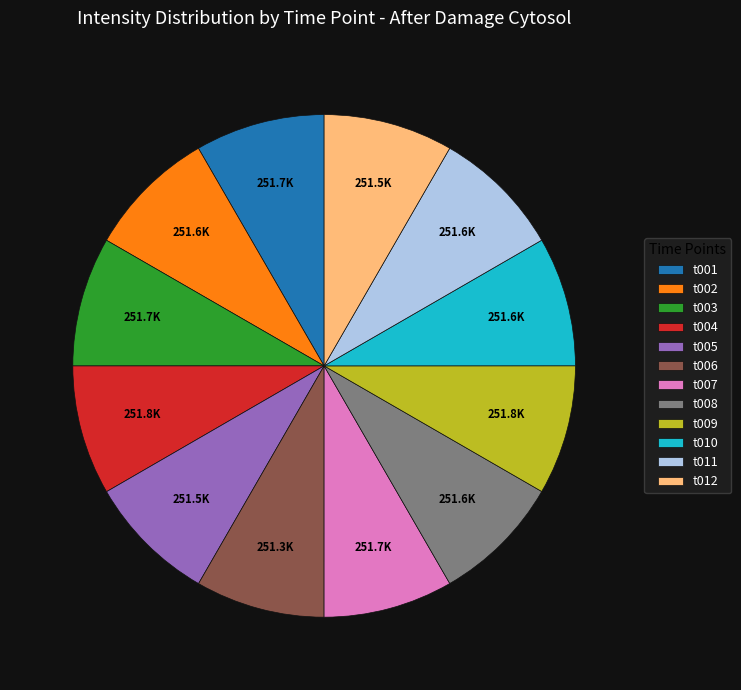

True or false: t011 accounts for 1% of the total.

False